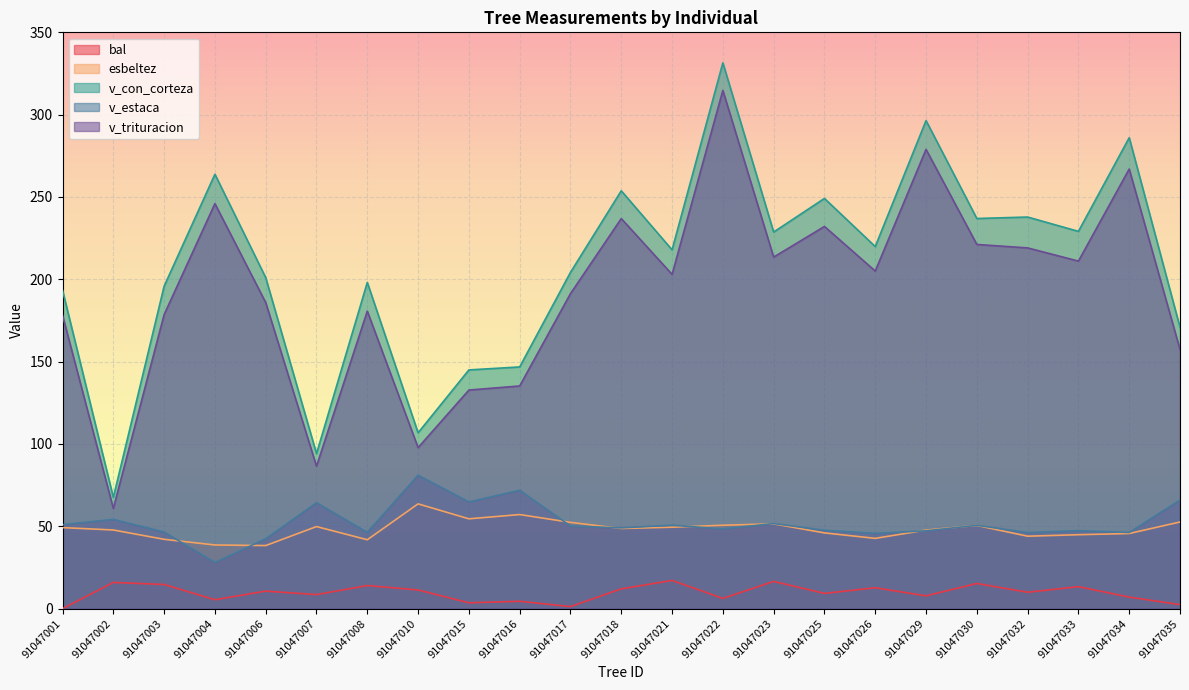

How many lines are shown in the chart?

5